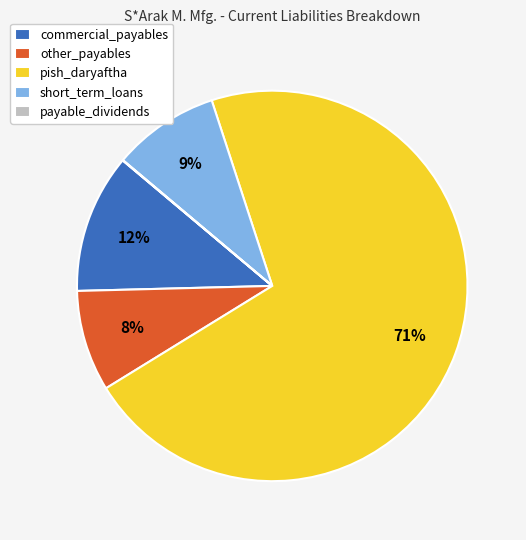

To the nearest percent, what is the difference between the largest and smallest slice percentages?

71%